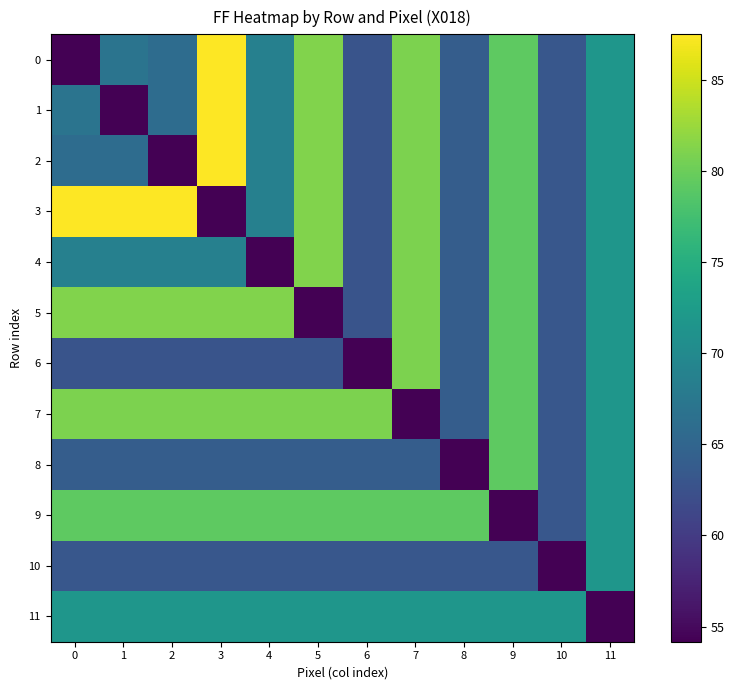

Reading left to right, what are all the values shown in this chart?

0: 0=54.2	1=67.0	2=65.9	3=87.5	4=68.7	5=81.2	6=62.8	7=80.9	8=64.0	9=79.2	10=63.2	11=71.7
1: 0=67.0	1=54.2	2=65.9	3=87.5	4=68.7	5=81.2	6=62.8	7=80.9	8=64.0	9=79.2	10=63.2	11=71.7
2: 0=65.9	1=65.9	2=54.2	3=87.5	4=68.7	5=81.2	6=62.8	7=80.9	8=64.0	9=79.2	10=63.2	11=71.7
3: 0=87.5	1=87.5	2=87.5	3=54.2	4=68.7	5=81.2	6=62.8	7=80.9	8=64.0	9=79.2	10=63.2	11=71.7
4: 0=68.7	1=68.7	2=68.7	3=68.7	4=54.2	5=81.2	6=62.8	7=80.9	8=64.0	9=79.2	10=63.2	11=71.7
5: 0=81.2	1=81.2	2=81.2	3=81.2	4=81.2	5=54.2	6=62.8	7=80.9	8=64.0	9=79.2	10=63.2	11=71.7
6: 0=62.8	1=62.8	2=62.8	3=62.8	4=62.8	5=62.8	6=54.2	7=80.9	8=64.0	9=79.2	10=63.2	11=71.7
7: 0=80.9	1=80.9	2=80.9	3=80.9	4=80.9	5=80.9	6=80.9	7=54.2	8=64.0	9=79.2	10=63.2	11=71.7
8: 0=64.0	1=64.0	2=64.0	3=64.0	4=64.0	5=64.0	6=64.0	7=64.0	8=54.2	9=79.2	10=63.2	11=71.7
9: 0=79.2	1=79.2	2=79.2	3=79.2	4=79.2	5=79.2	6=79.2	7=79.2	8=79.2	9=54.2	10=63.2	11=71.7
10: 0=63.2	1=63.2	2=63.2	3=63.2	4=63.2	5=63.2	6=63.2	7=63.2	8=63.2	9=63.2	10=54.2	11=71.7
11: 0=71.7	1=71.7	2=71.7	3=71.7	4=71.7	5=71.7	6=71.7	7=71.7	8=71.7	9=71.7	10=71.7	11=54.2